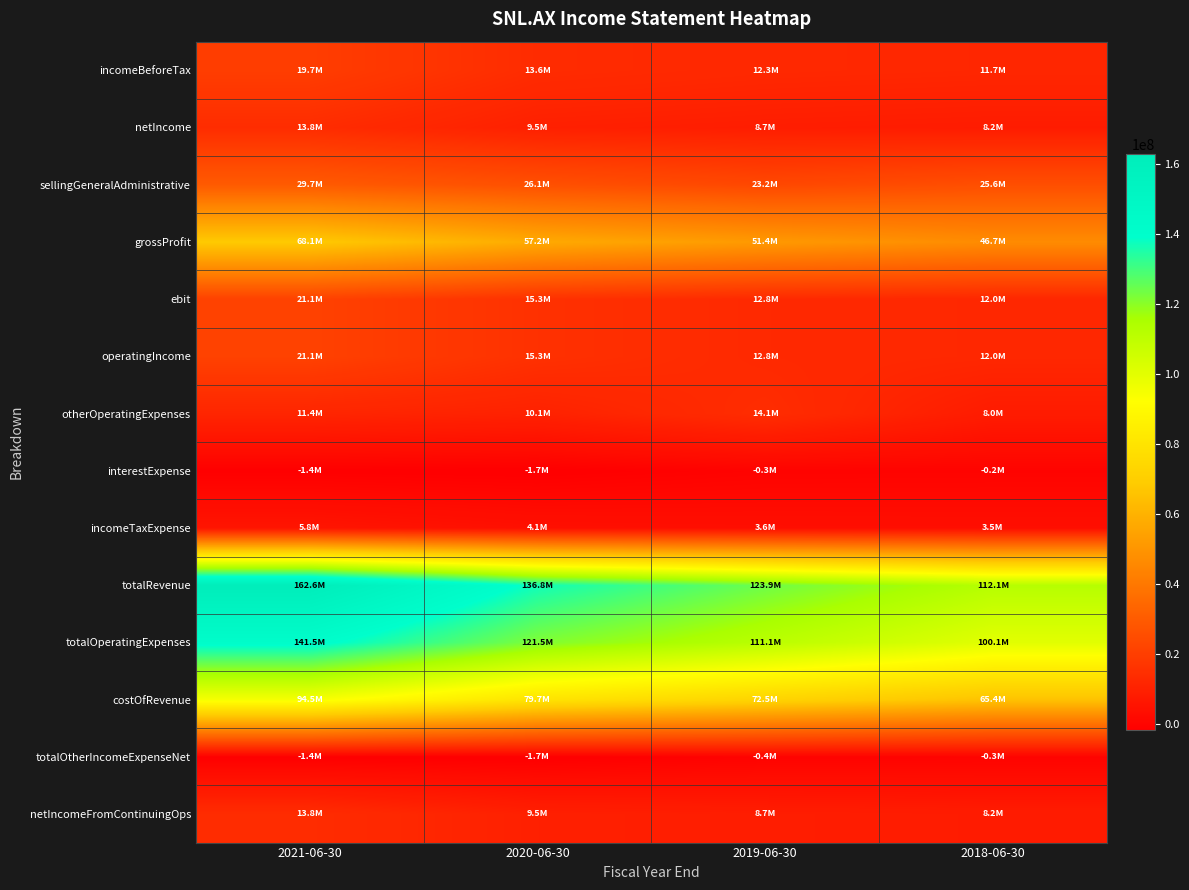

At 2018-06-30, list the series in order from largest to smallest.

totalRevenue, totalOperatingExpenses, costOfRevenue, grossProfit, sellingGeneralAdministrative, ebit, operatingIncome, incomeBeforeTax, netIncome, netIncomeFromContinuingOps, otherOperatingExpenses, incomeTaxExpense, interestExpense, totalOtherIncomeExpenseNet